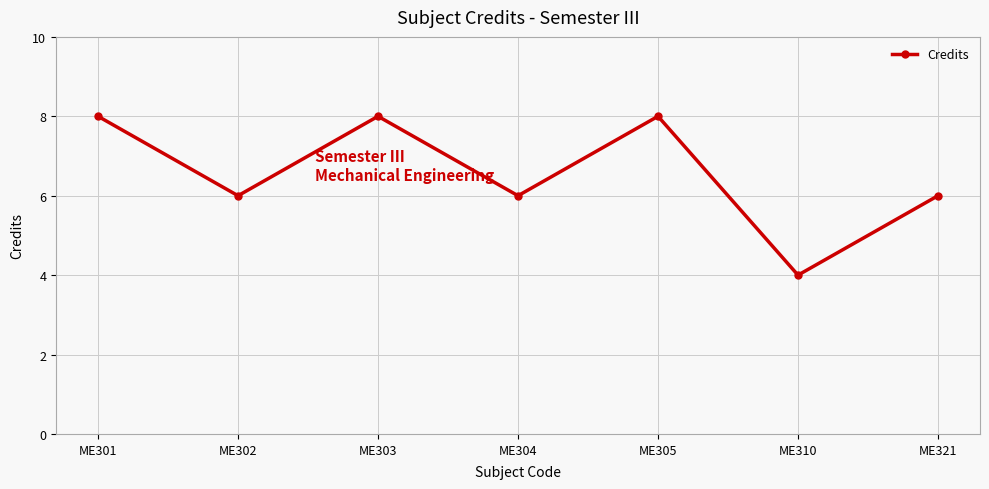

Where is the first local minimum?

ME302